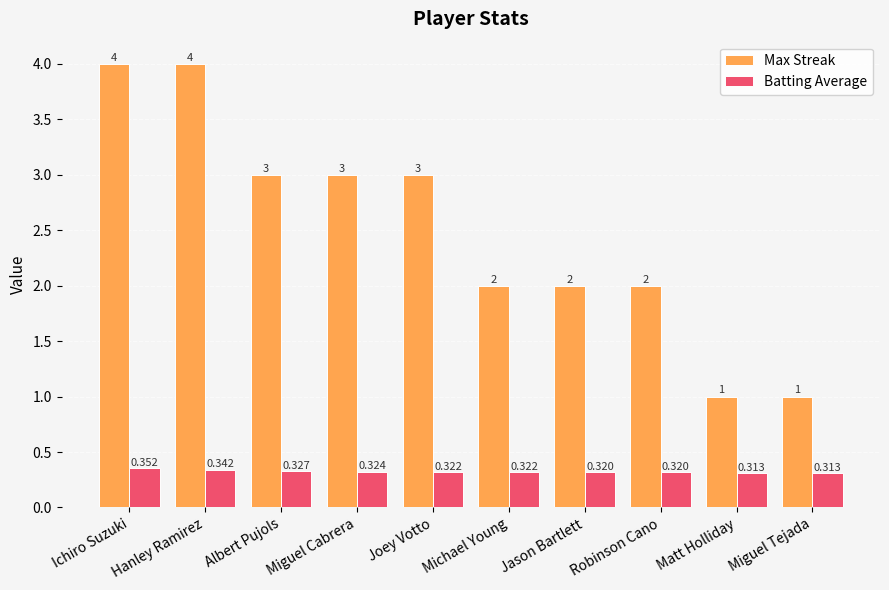

Read the Max Streak value at Ichiro Suzuki.

4.0